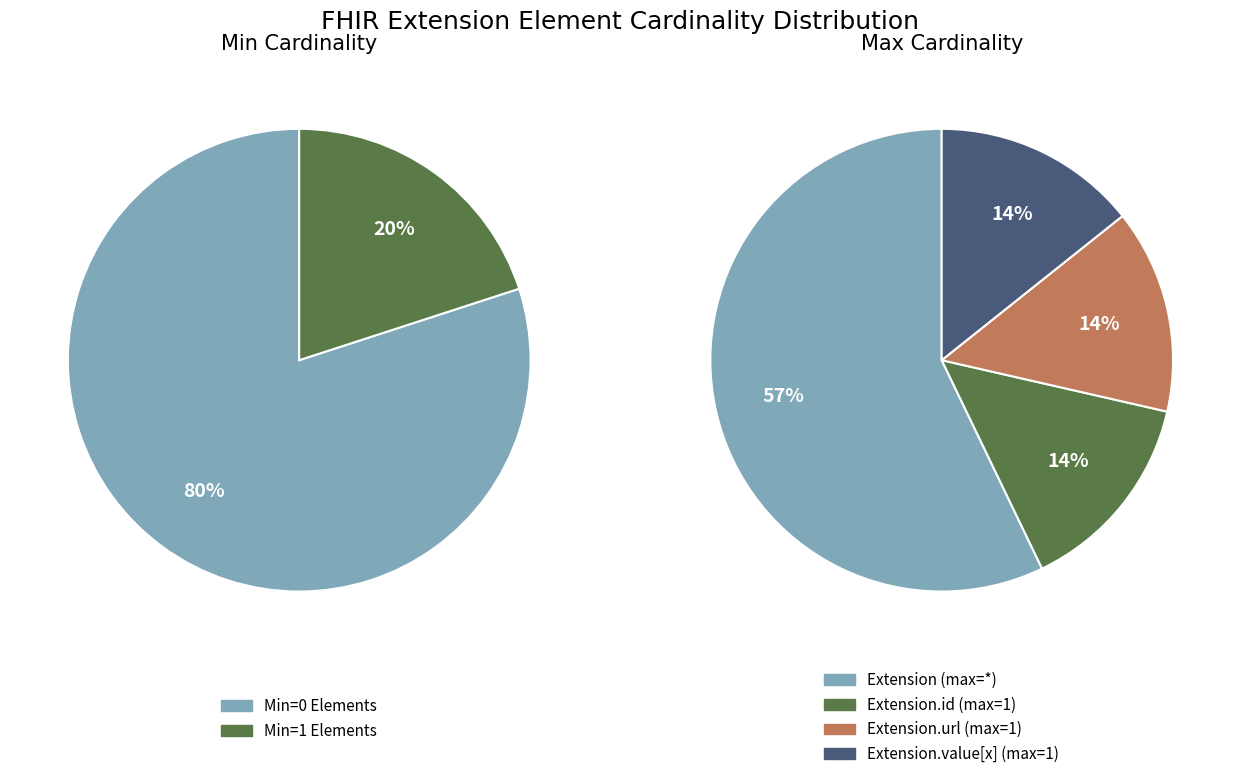

What is the spread (max minus min) of values at Extension.url?

1